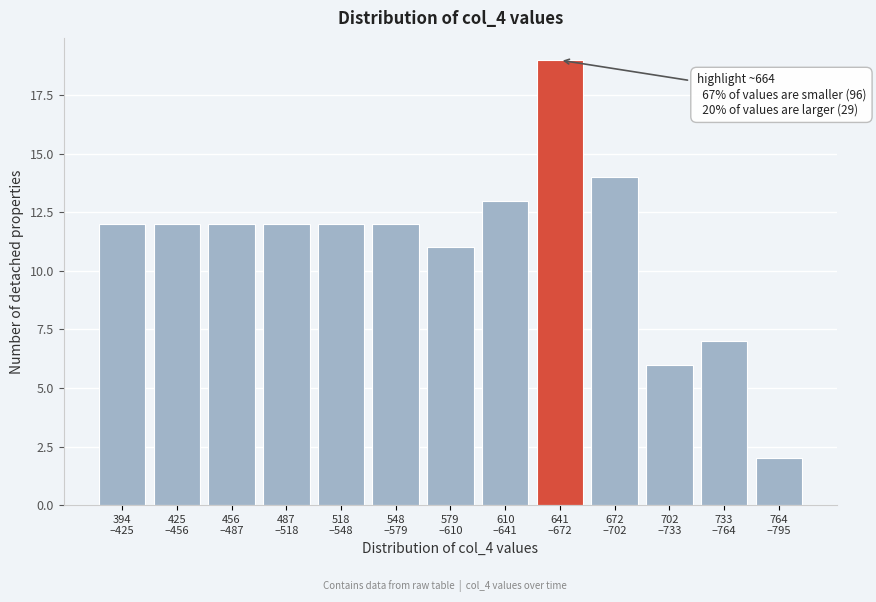

Reading right to left, list all the values displayed in this chart.

2	7	6	14	19	13	11	12	12	12	12	12	12